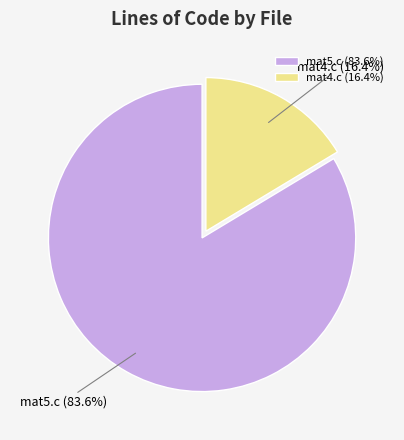

To the nearest percent, what is the difference between the mat5.c and mat4.c slice percentages?

67%